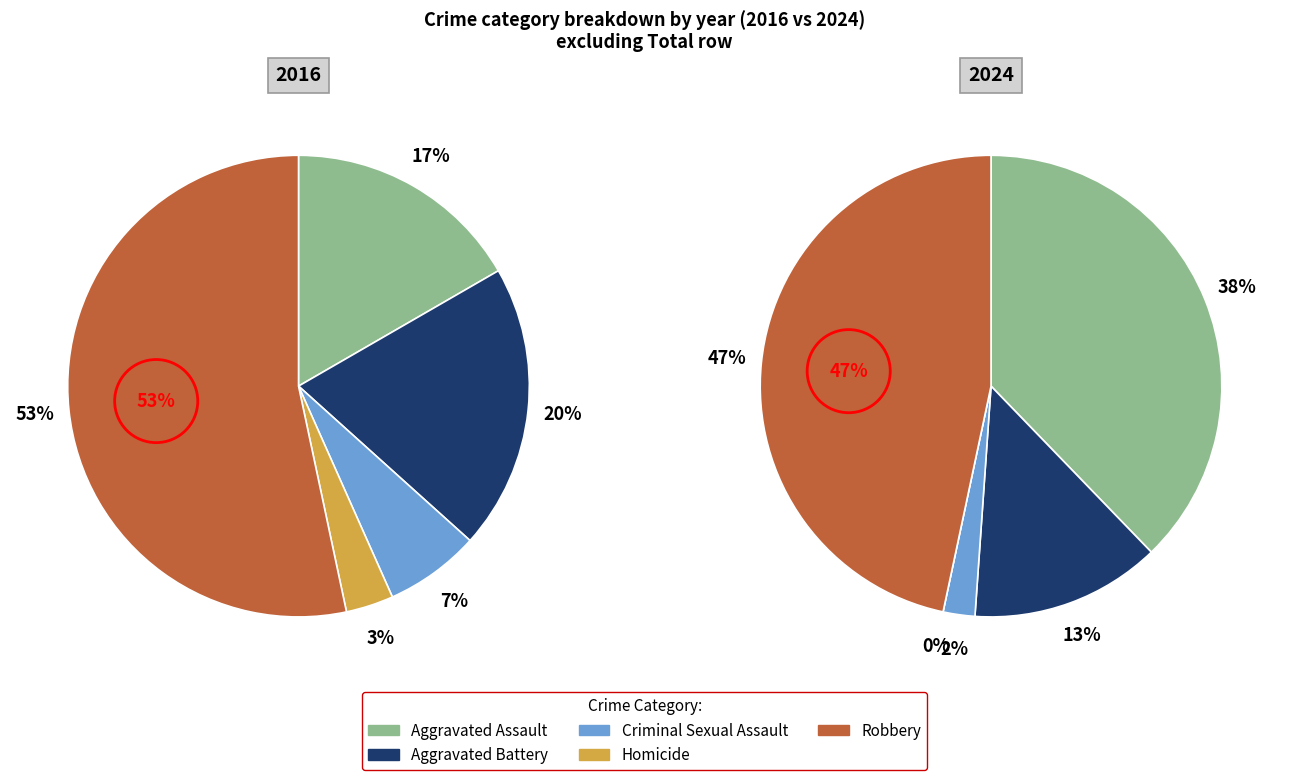

The 2 slice represents 2% of the pie. True or false?

True